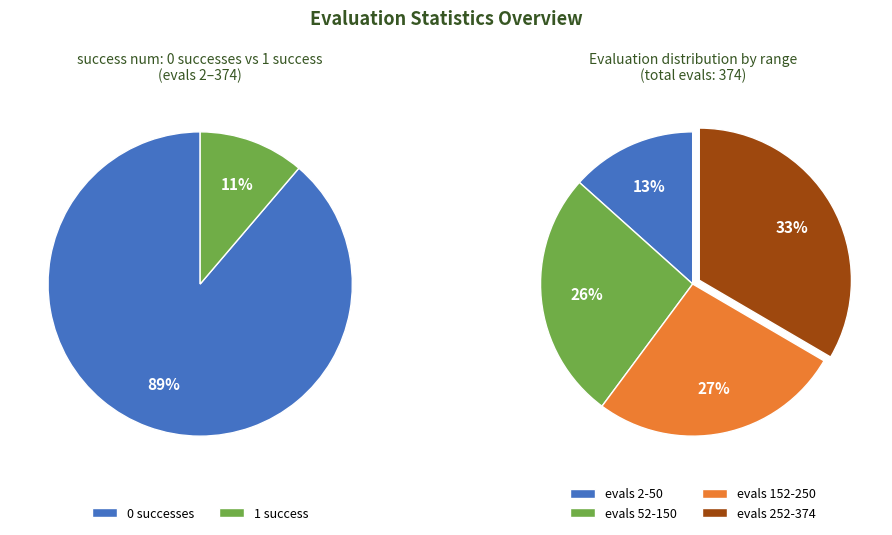

True or false: 22 accounts for 1% of the total.

False